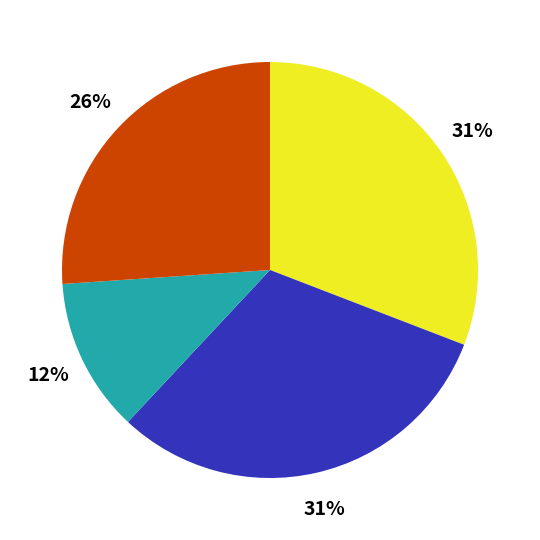

To the nearest percent, what is the difference between the largest and smallest slice percentages?

19%